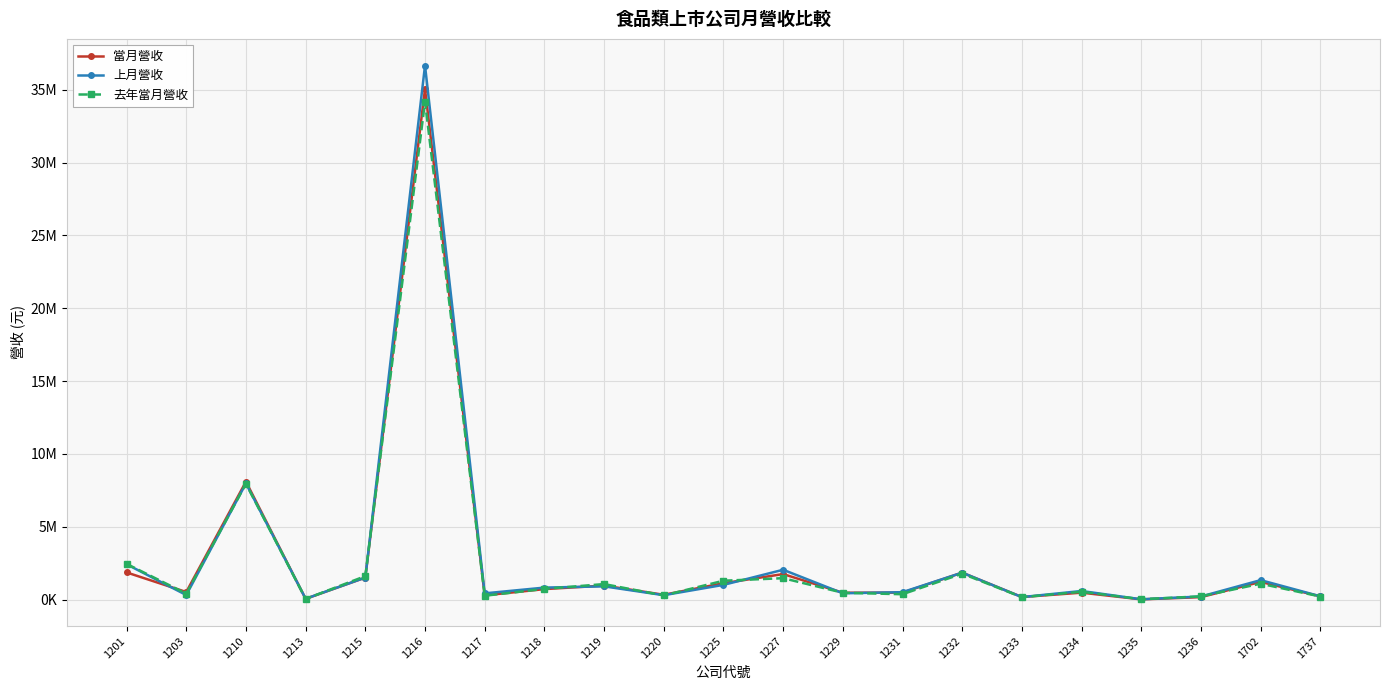

List the series in order of their peak value, lowest first.

去年當月營收, 當月營收, 上月營收